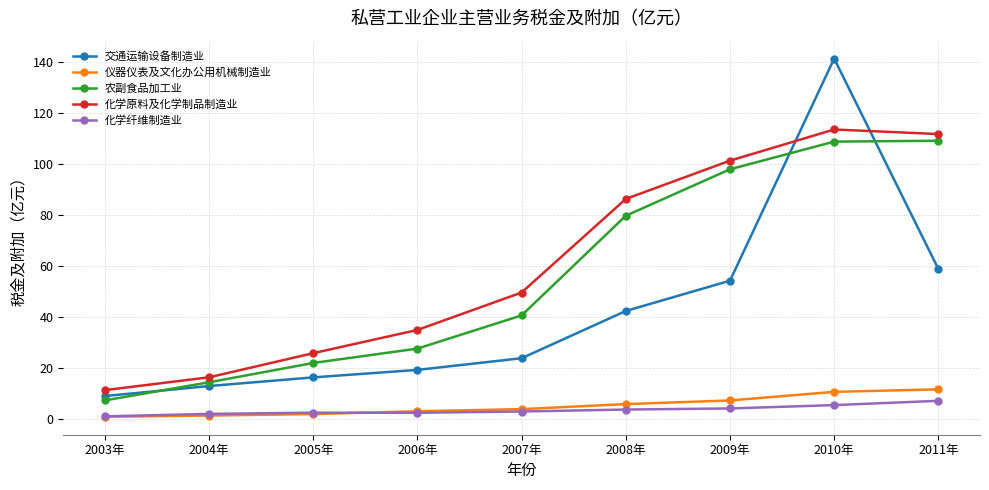

True or false: 化学原料及化学制品制造业 has a value of 35.0 at 2006年.

True